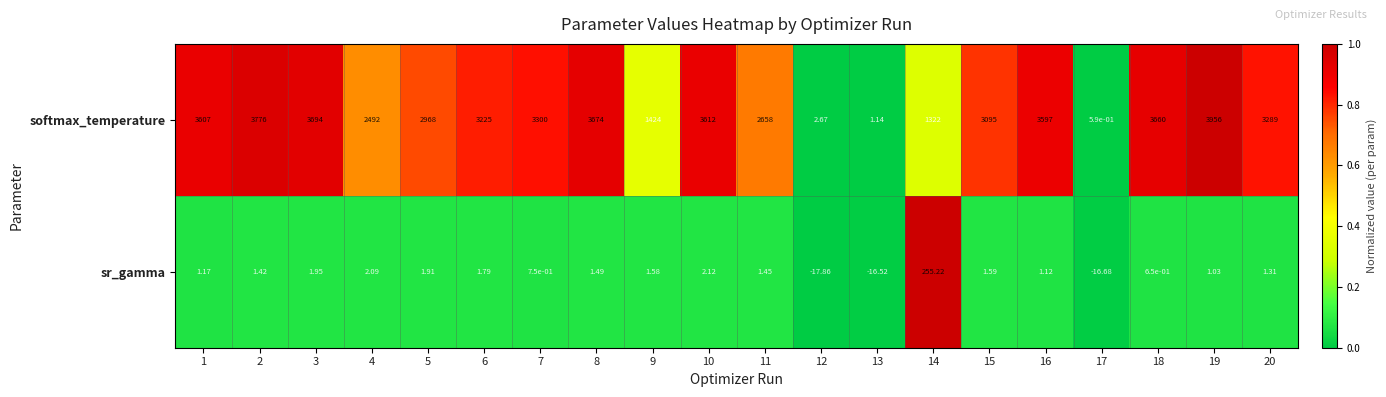

At 10, list the series in order from smallest to largest.

sr_gamma, softmax_temperature